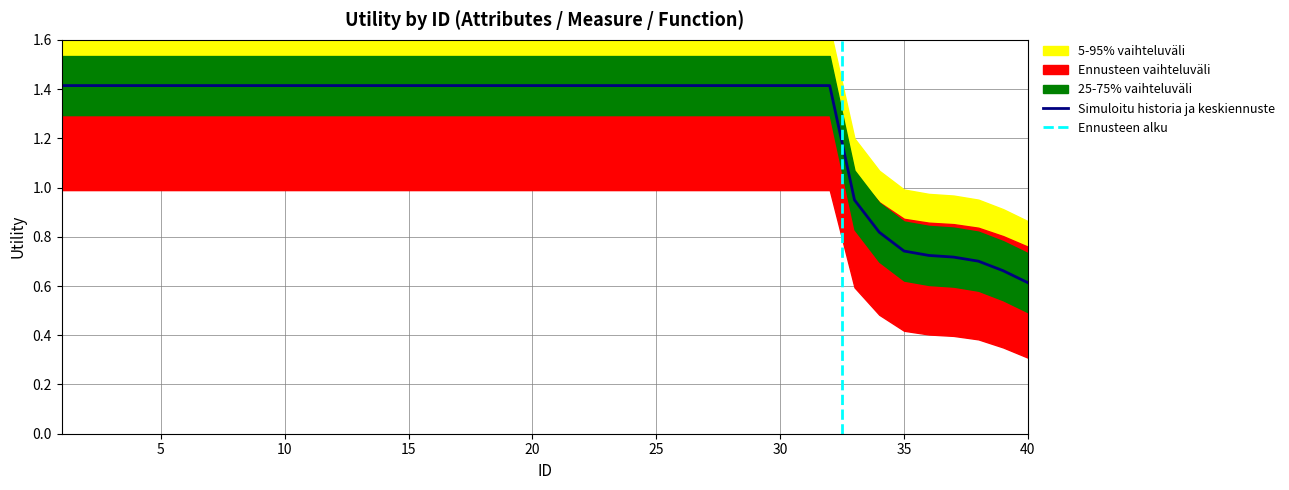

What is the sum of the values at 27 and 6?

2.8